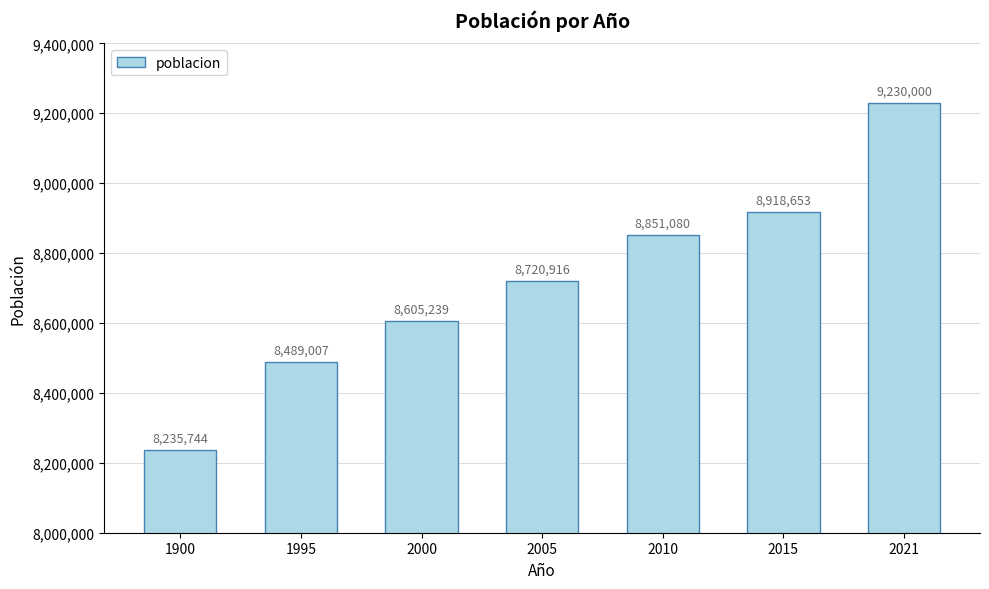

At which label is the value closest to 8732872?

2005